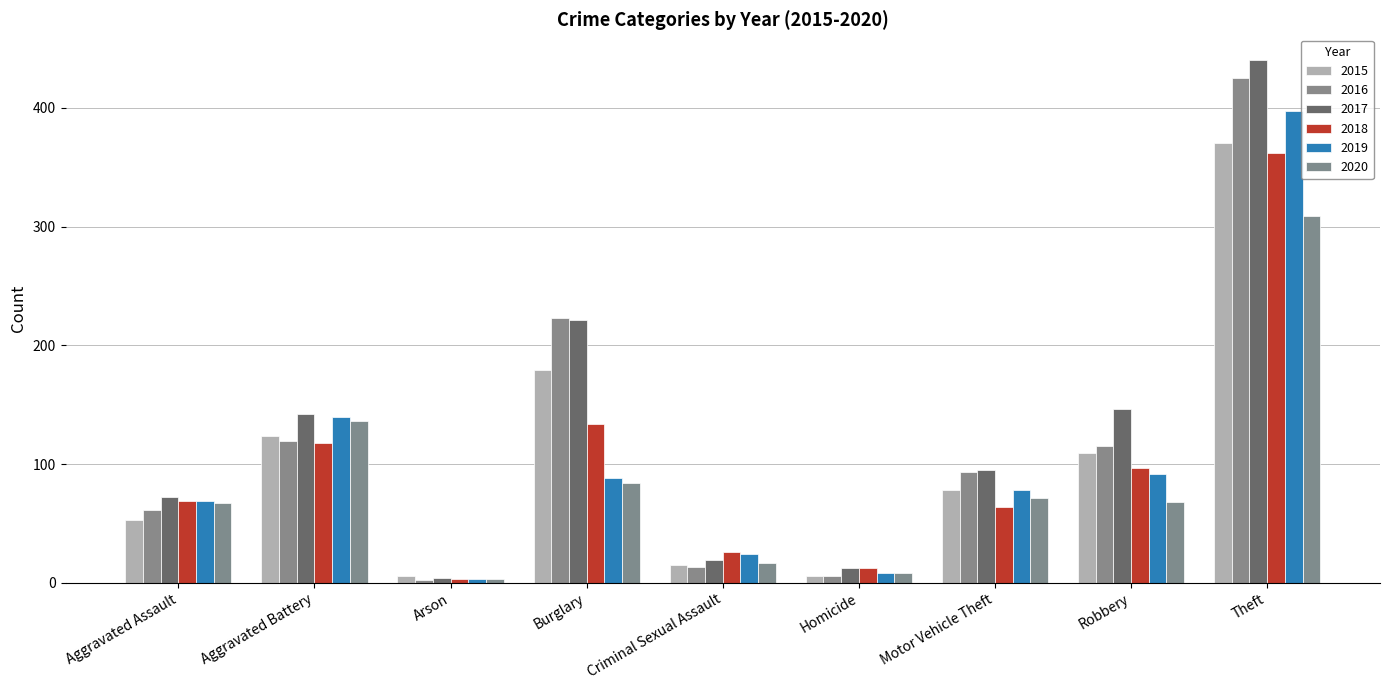

True or false: 2015 has a value of 124 at Aggravated Battery.

True